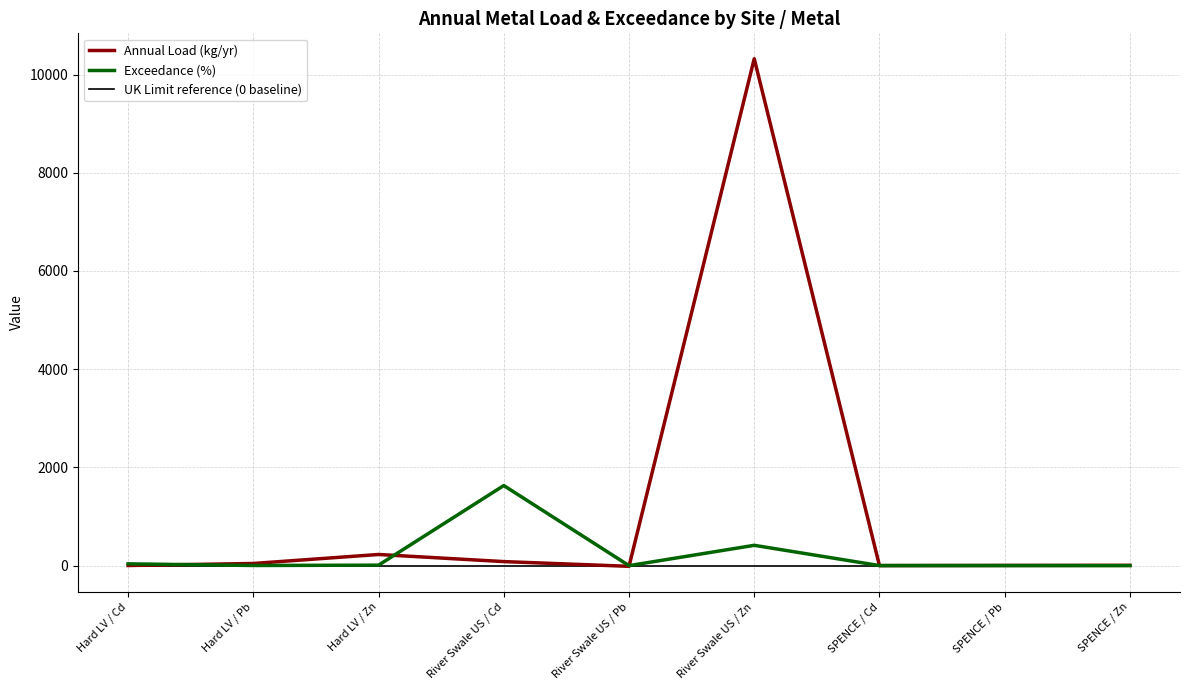

The value of Exceedance (%) at River Swale US / Cd is 1630.4. True or false?

True